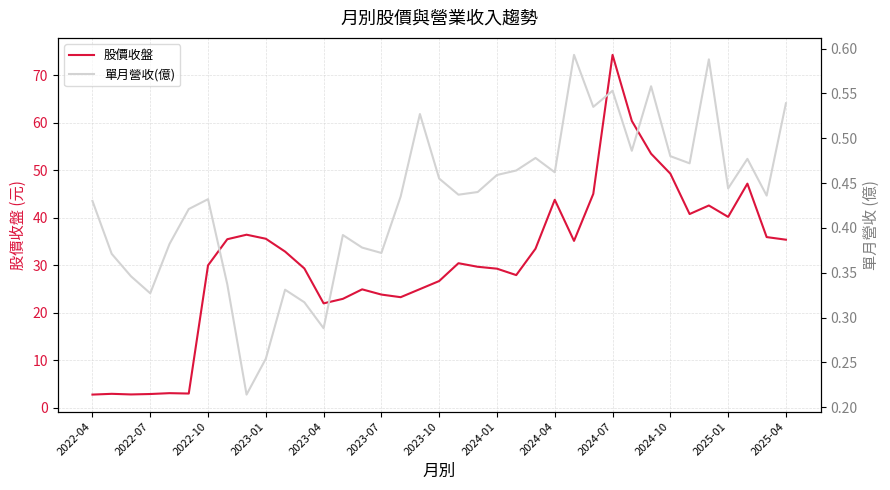

Which category has the highest value in the 股價收盤 series?

2024-07